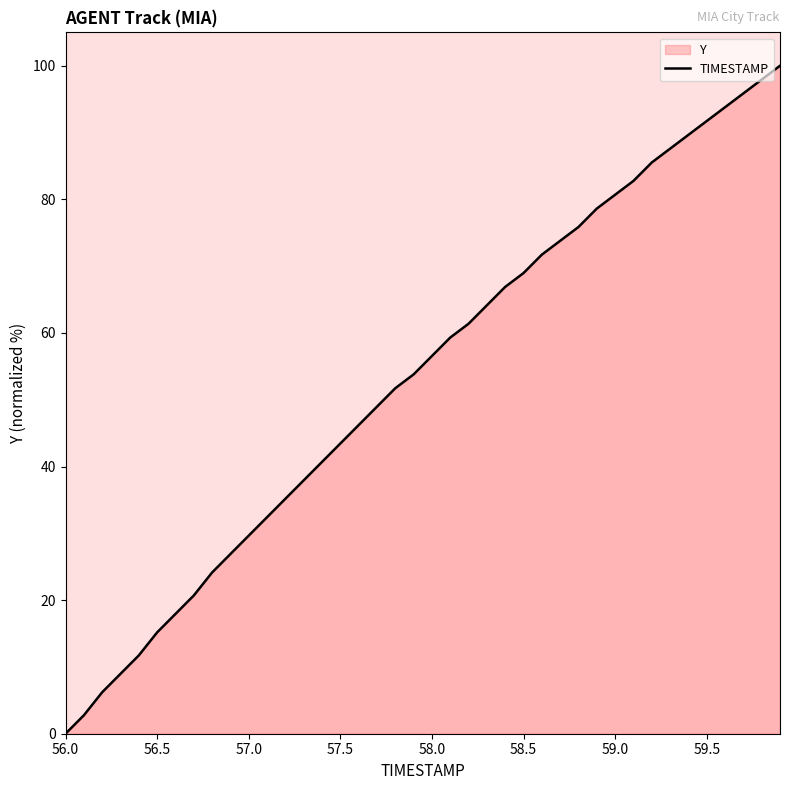

What is the difference between the maximum and minimum values?

100.0